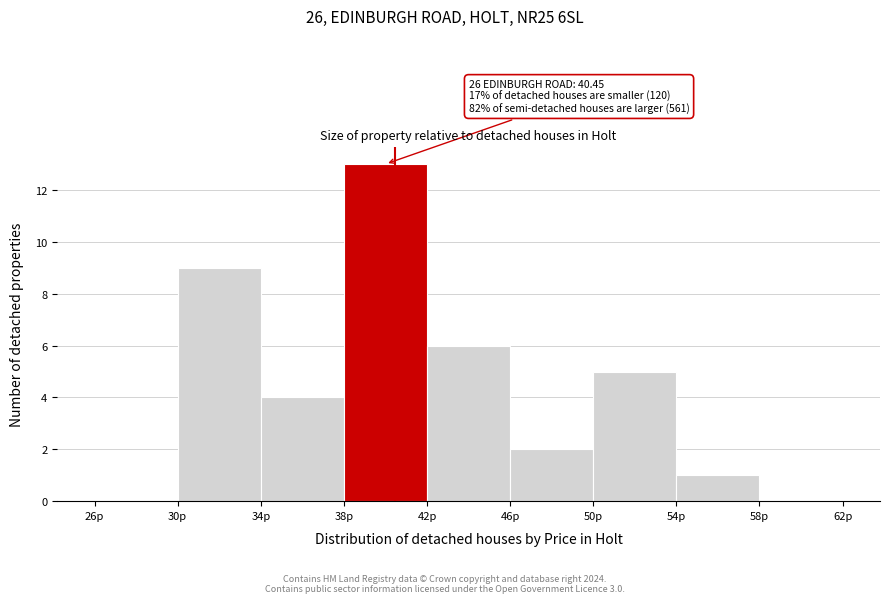

Which range on the x-axis has the tallest bar?

38 to 42